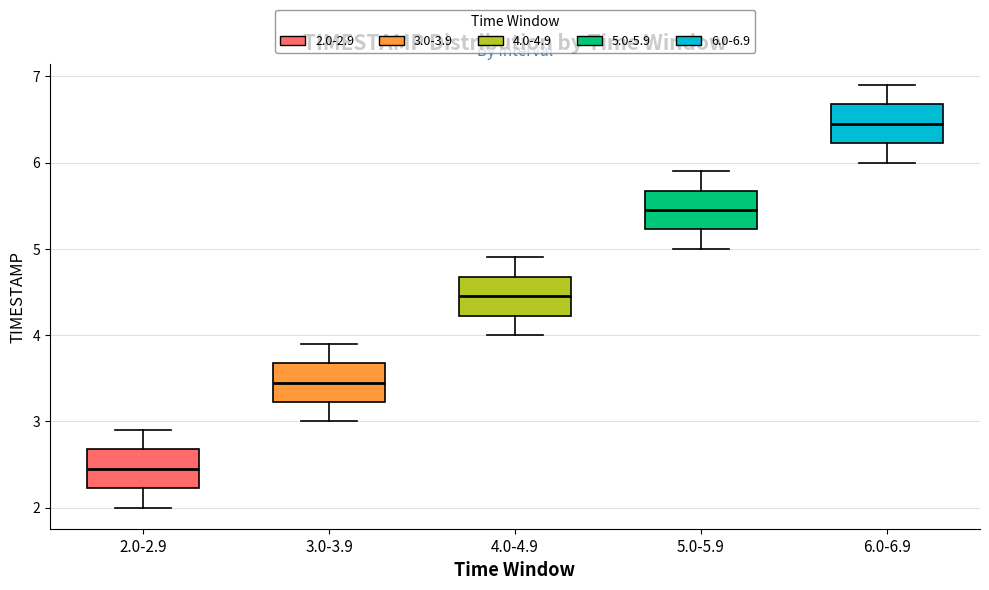

Which box's median line is the highest?

6.0-6.9